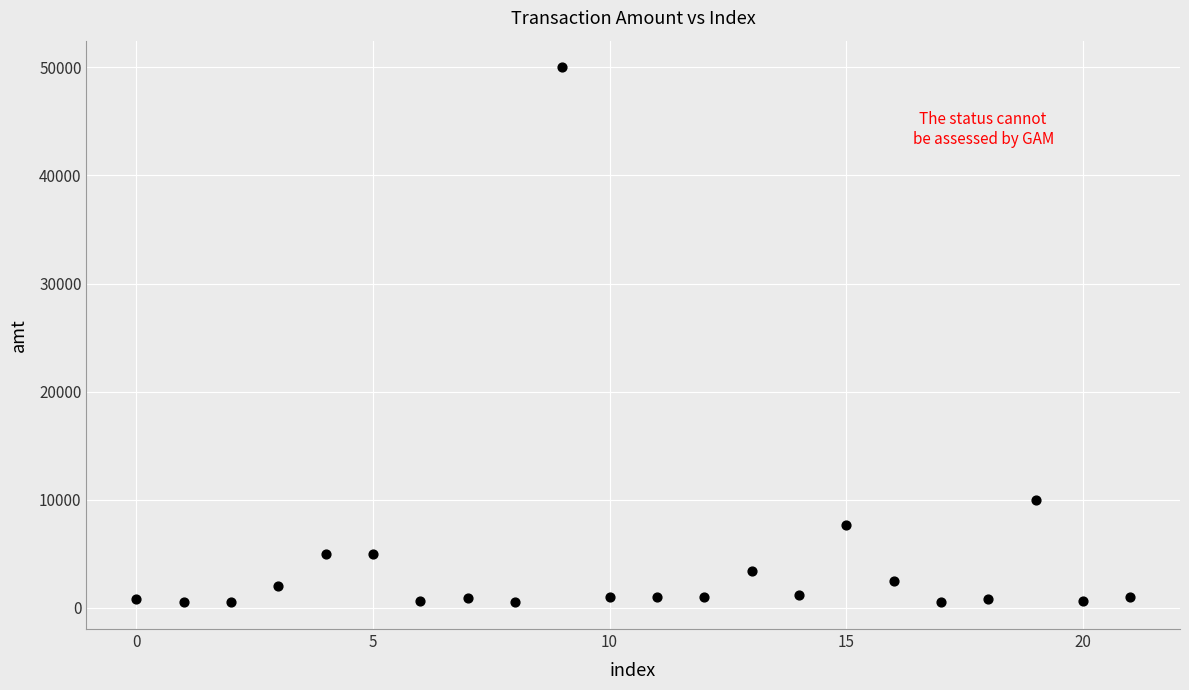

What is the range of Y values (max minus min)?

49499